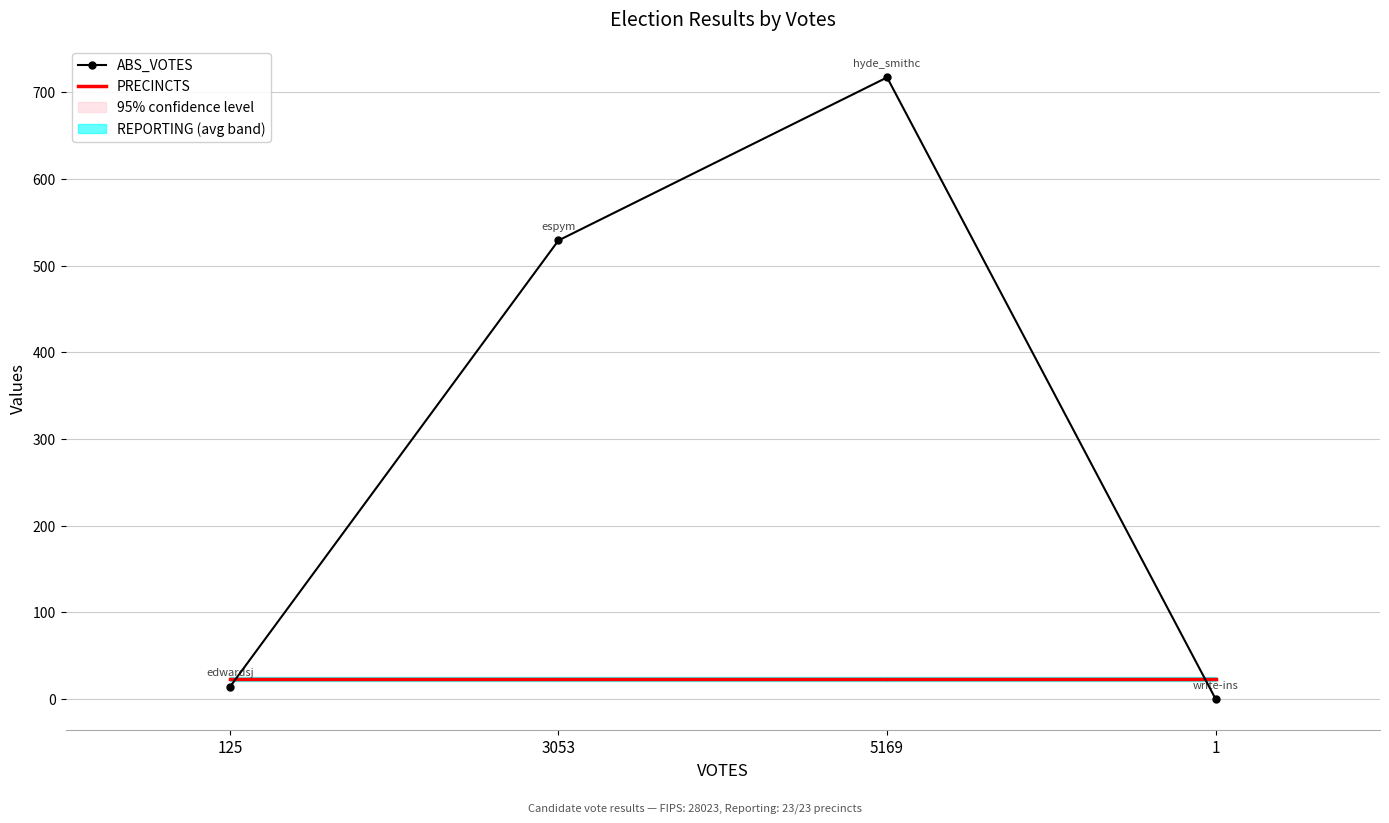

How many interior local peaks does the ABS_VOTES series have?

1